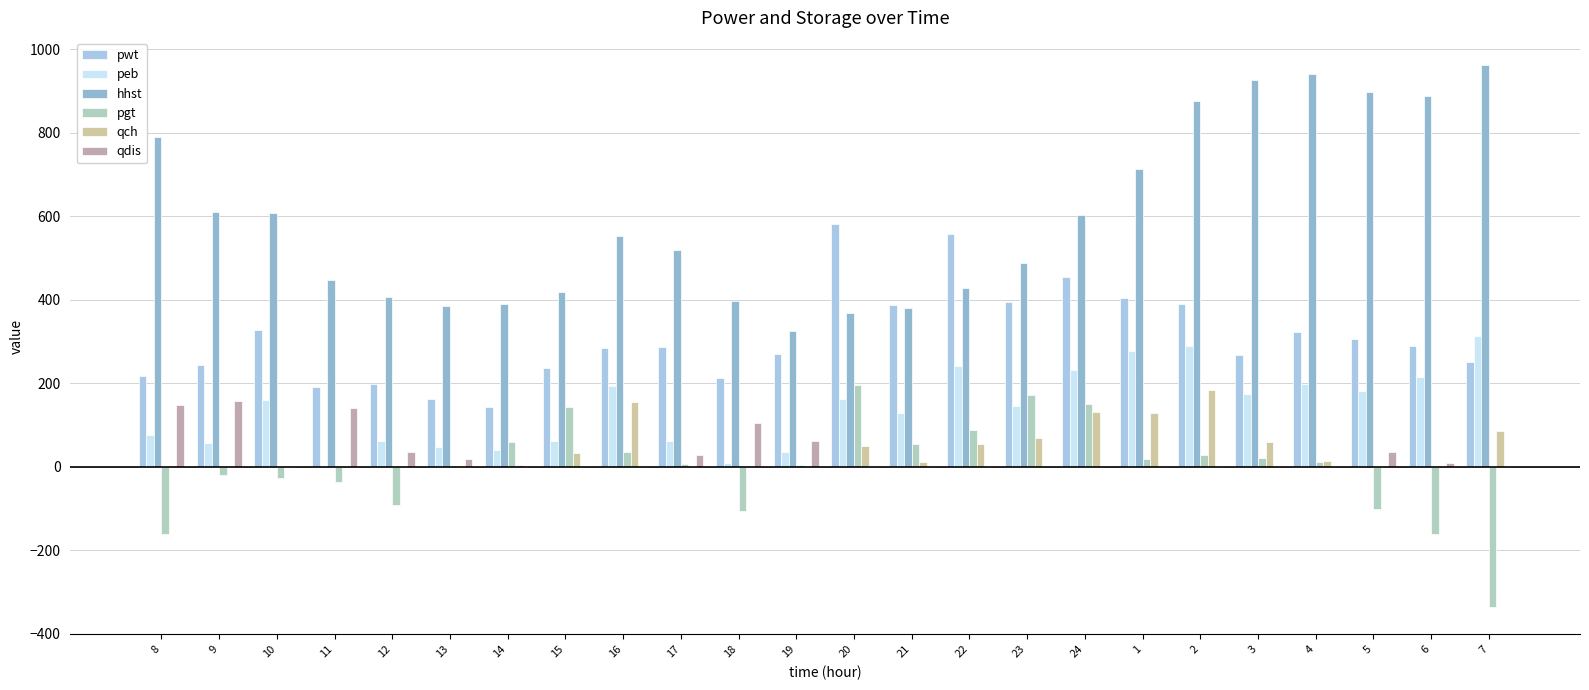

Is it true that pwt equals 394.7 at 23?

True